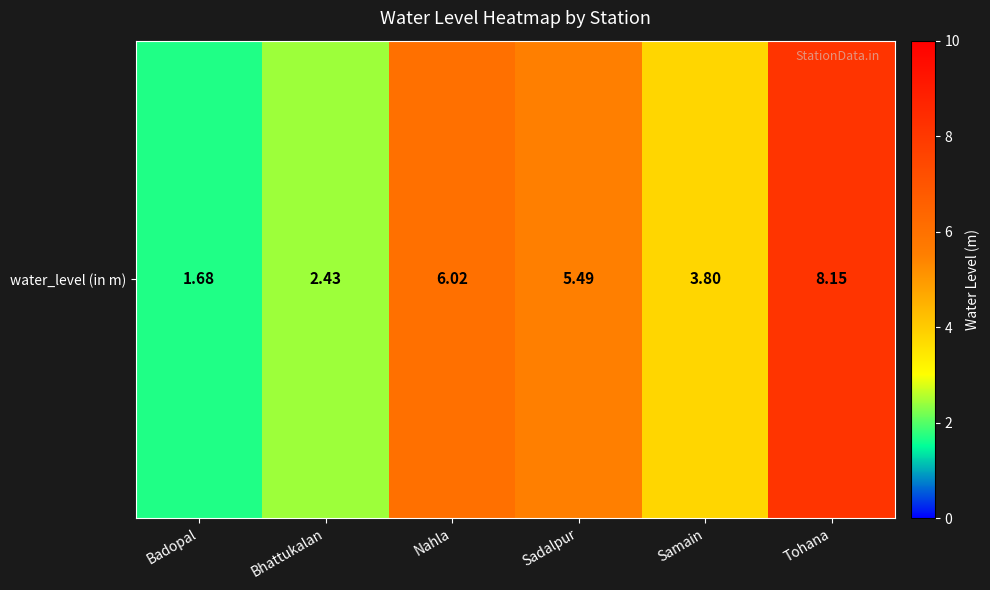

What is the change in value from Nahla to Sadalpur?

-0.5